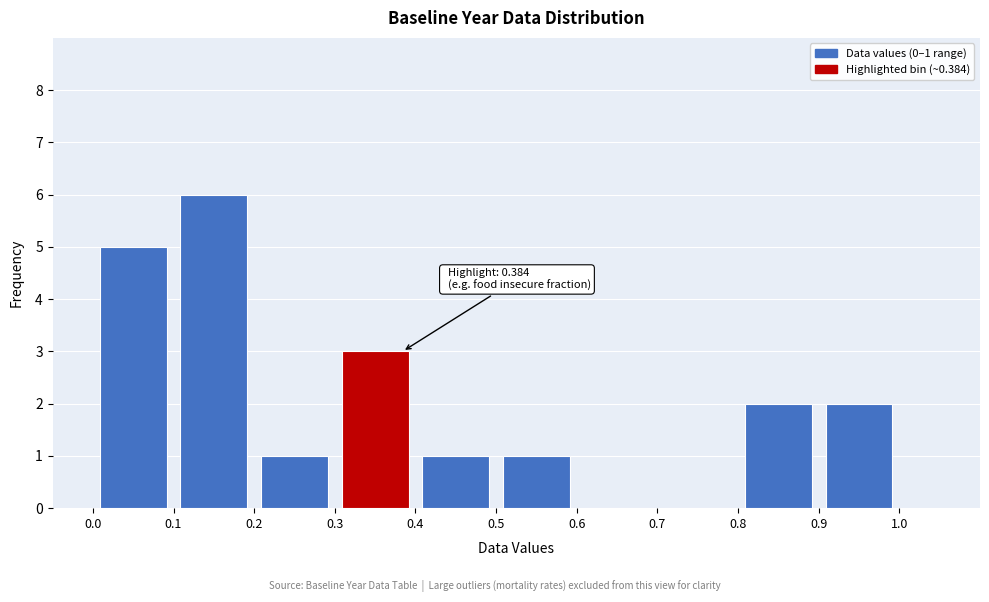

Over which range of the x-axis is the bar tallest?

0.1 to 0.2